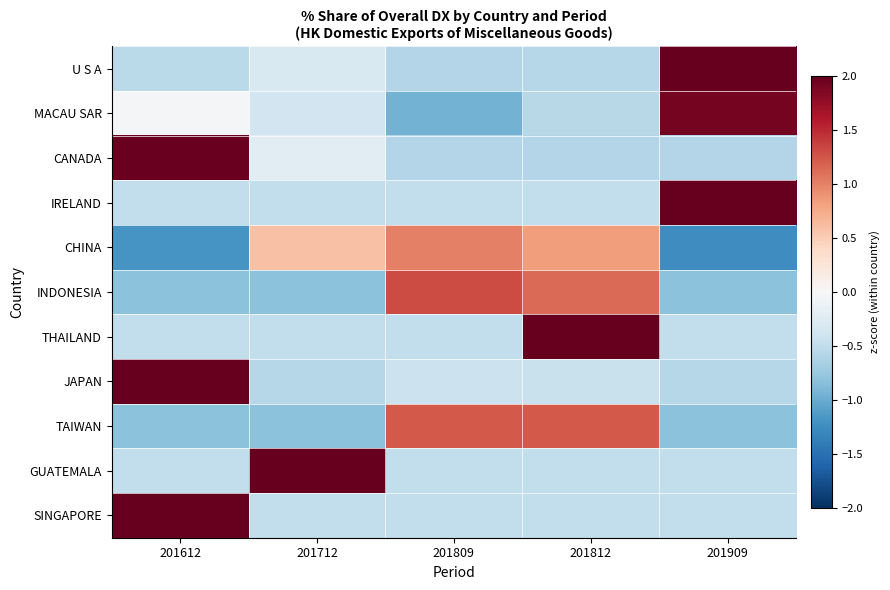

What is the total value across all series at 201809?

-1.0